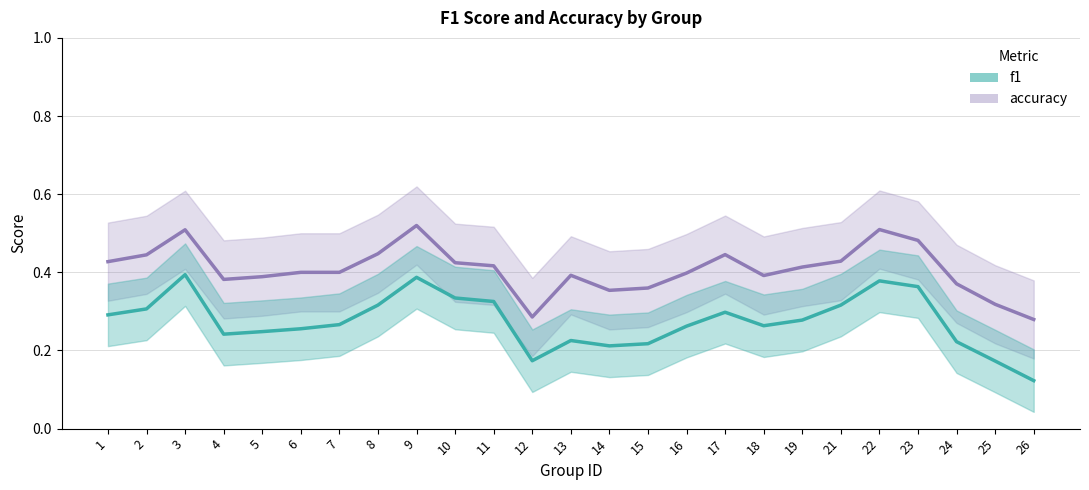

What are all the series names shown in the legend?

f1, accuracy